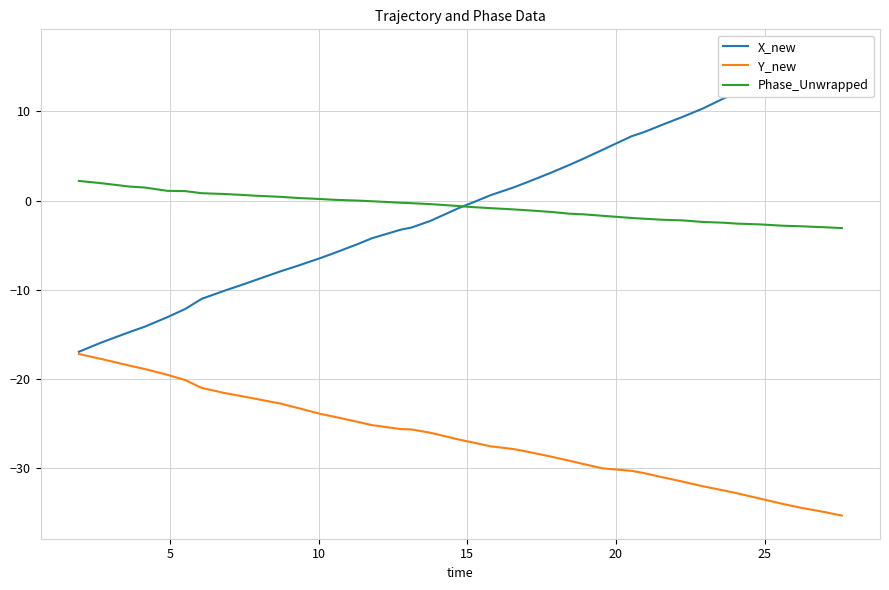

Is this an area chart (filled region under the line)?

No